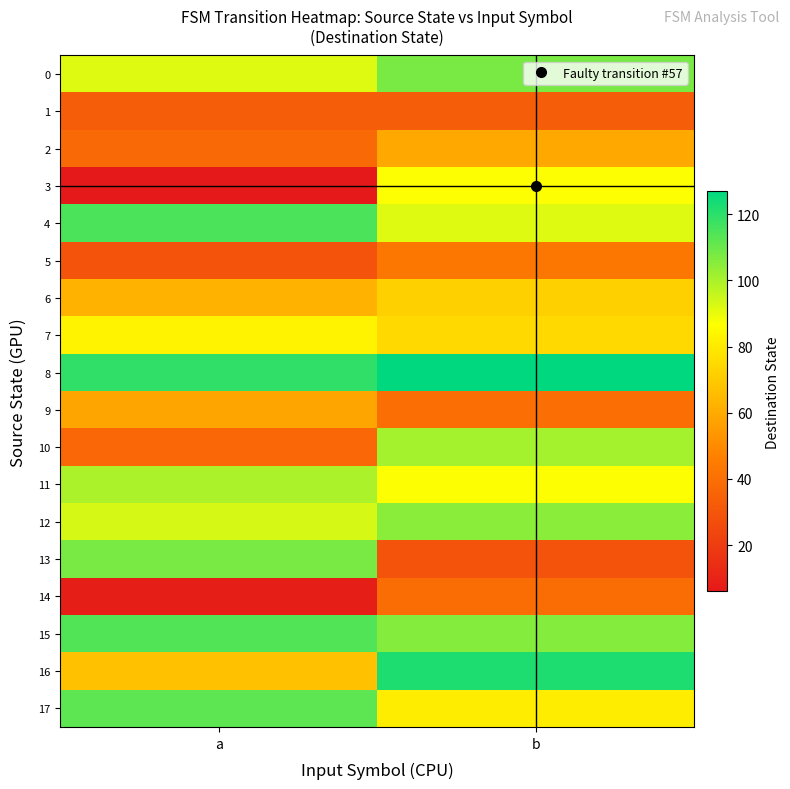

Which series has the widest spread of values?

3